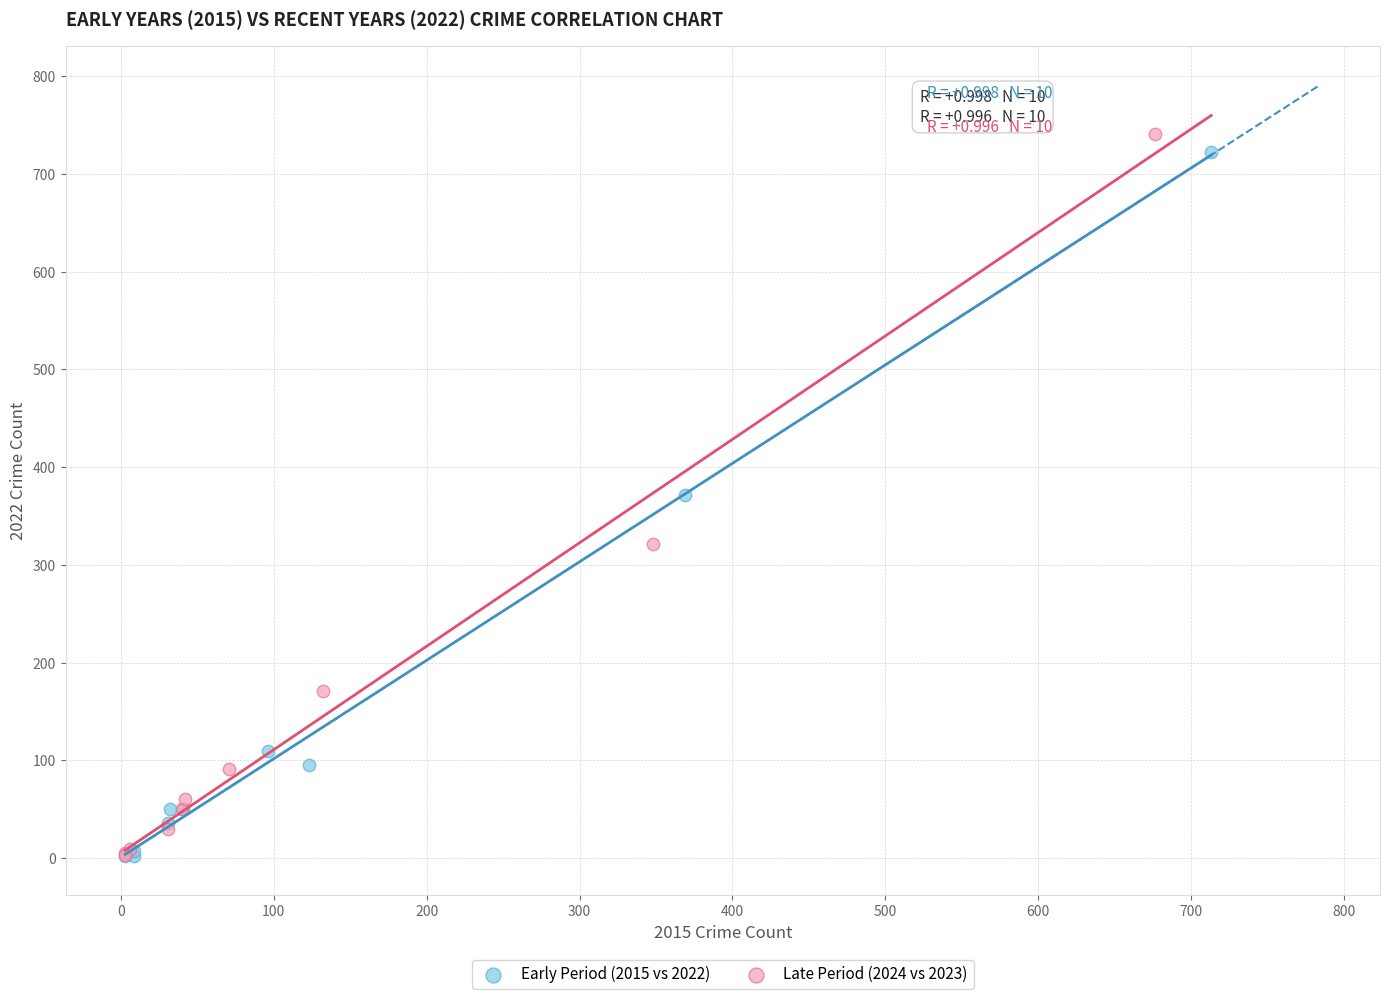

Which series has the largest Y range (max minus min)?

Late Period (2024 vs 2023)